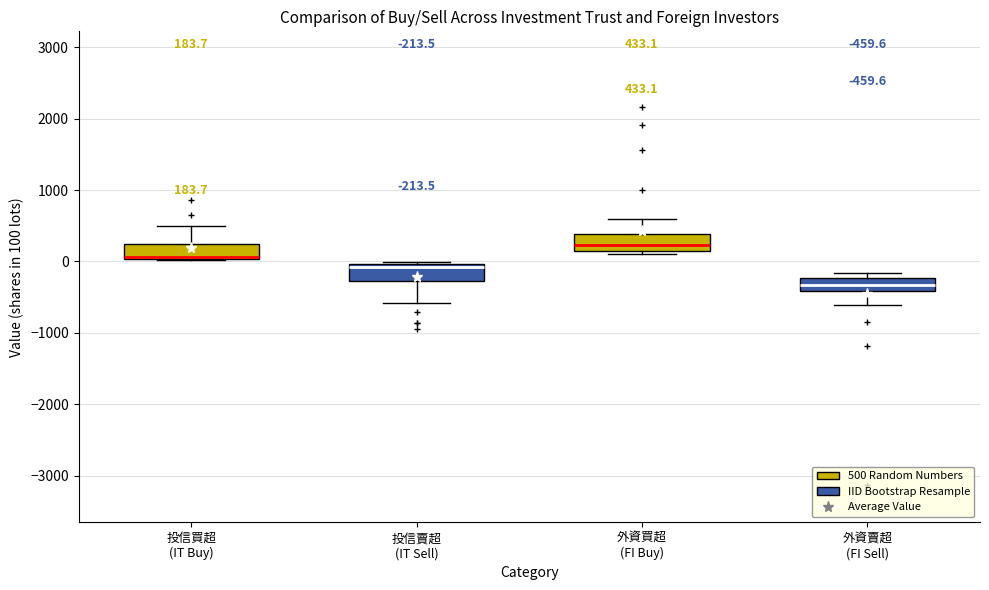

Which box has the highest median line?

外資買超 (FI Buy)